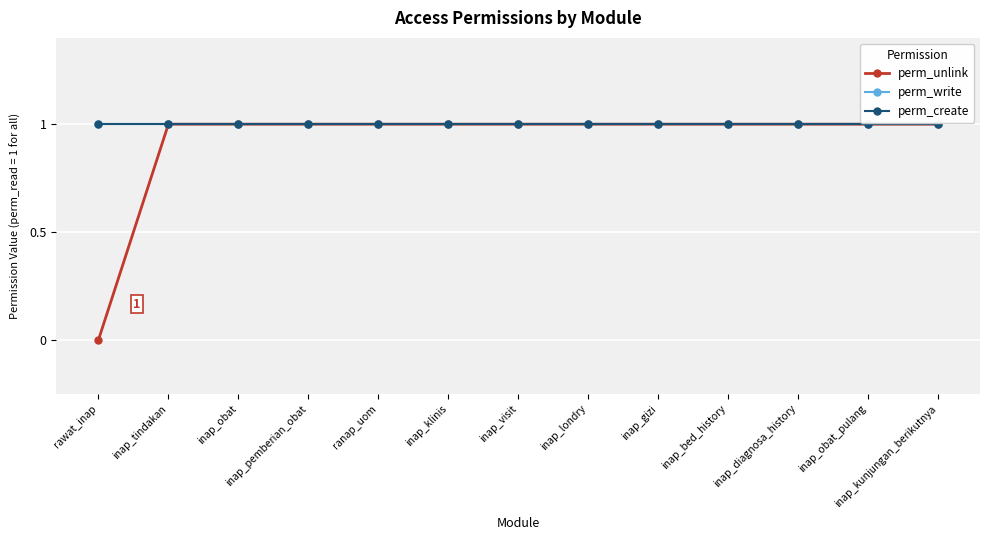

True or false: perm_create and perm_write intersect in this chart.

False